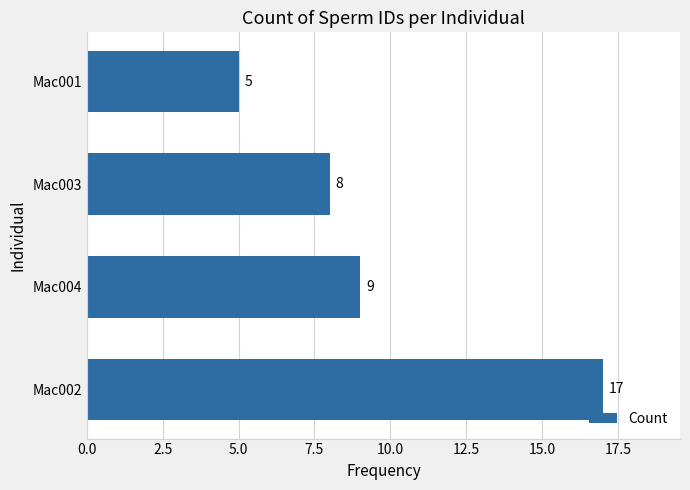

The chart shows a value of 5 at Mac001. True or false?

True